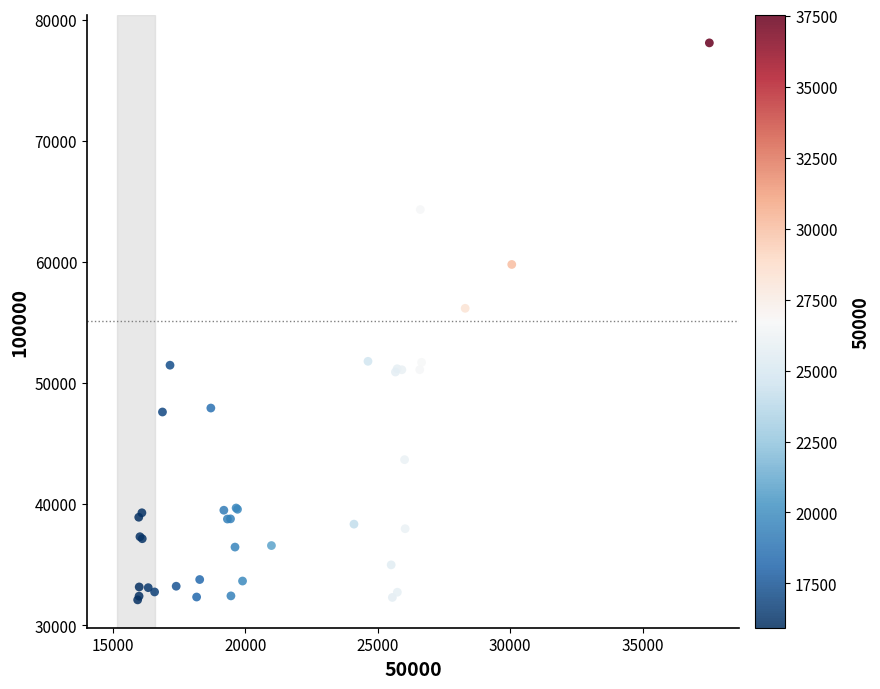

What Y value in the scatter plot is closest to 55078?

56158